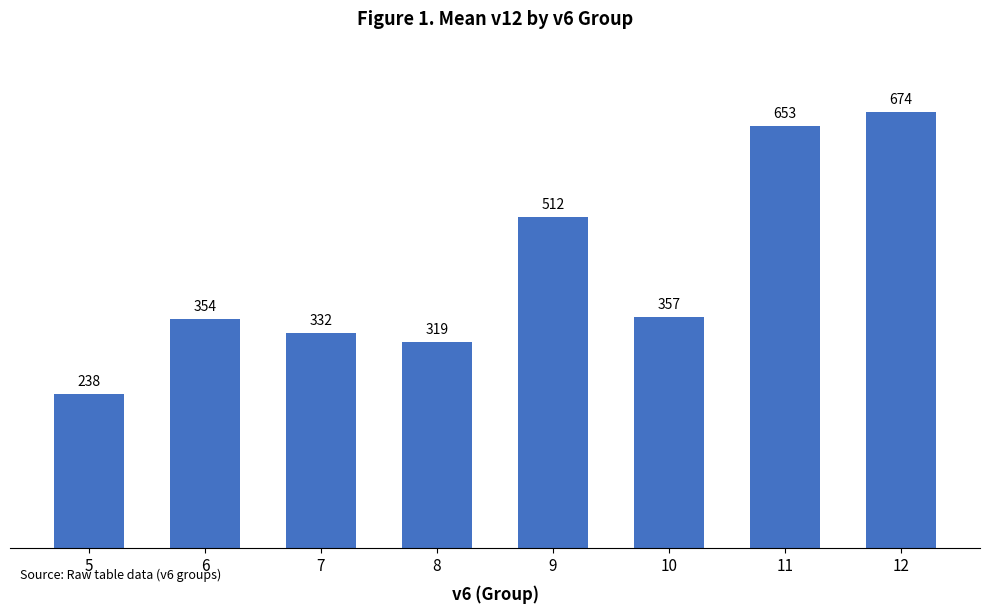

What is the difference between the values at 8 and 12?

355